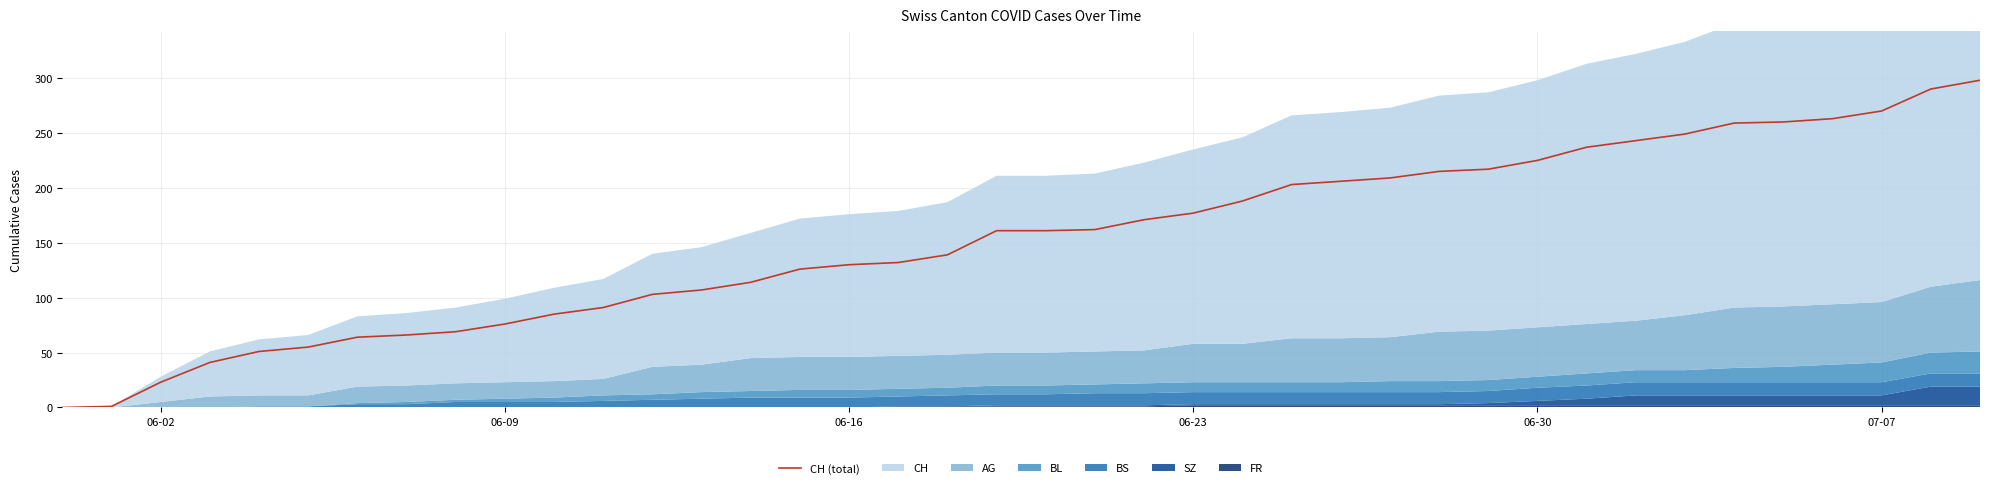

How many data points are above 161?

19